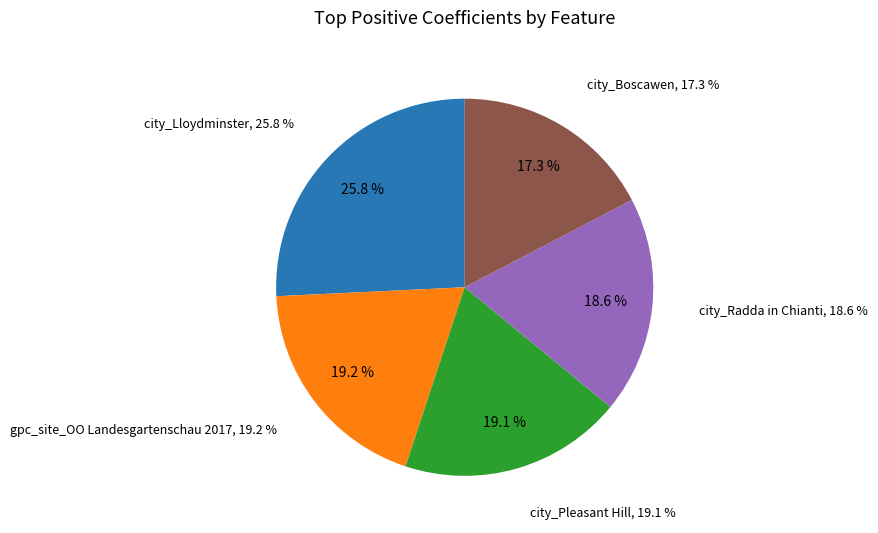

To the nearest percent, what portion does city_Boscawen represent?

17%